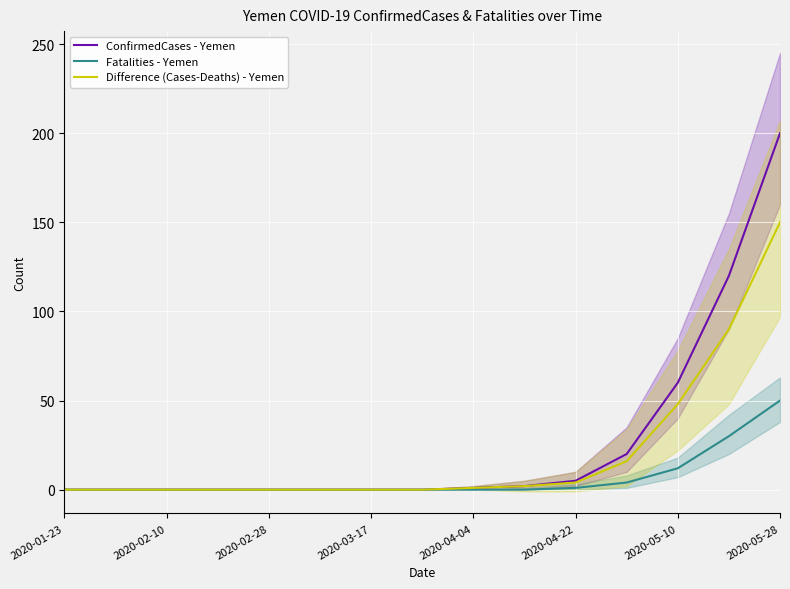

The Fatalities - Yemen series shows 77 at 2020-05-28. True or false?

False